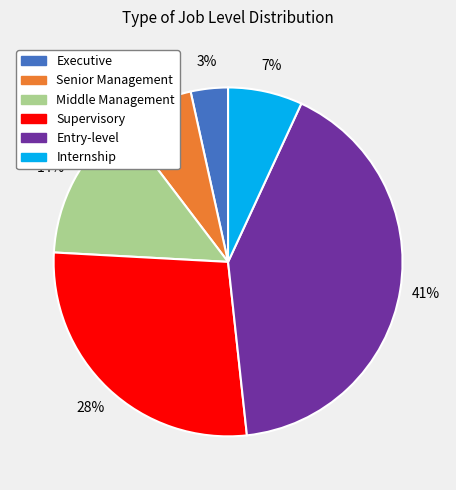

Combined, do Middle Management and Entry-level account for over 50%?

Yes